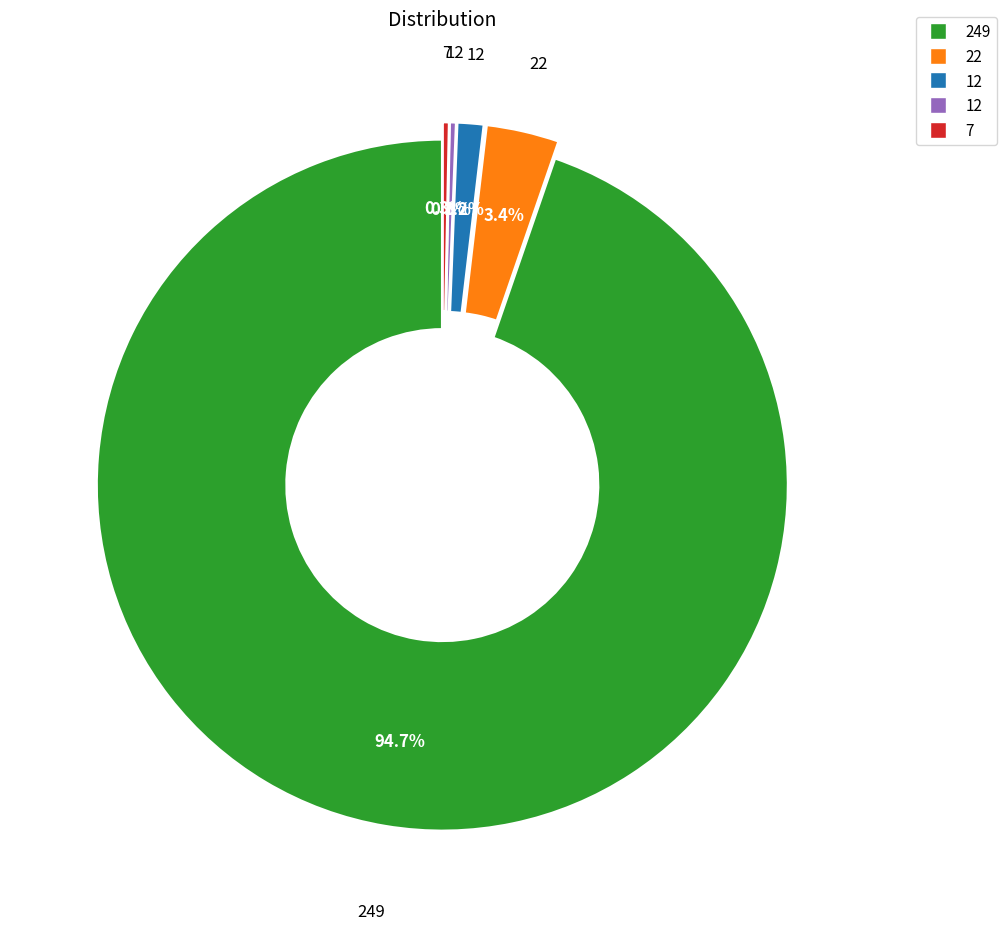

Is there a majority slice in this chart?

Yes